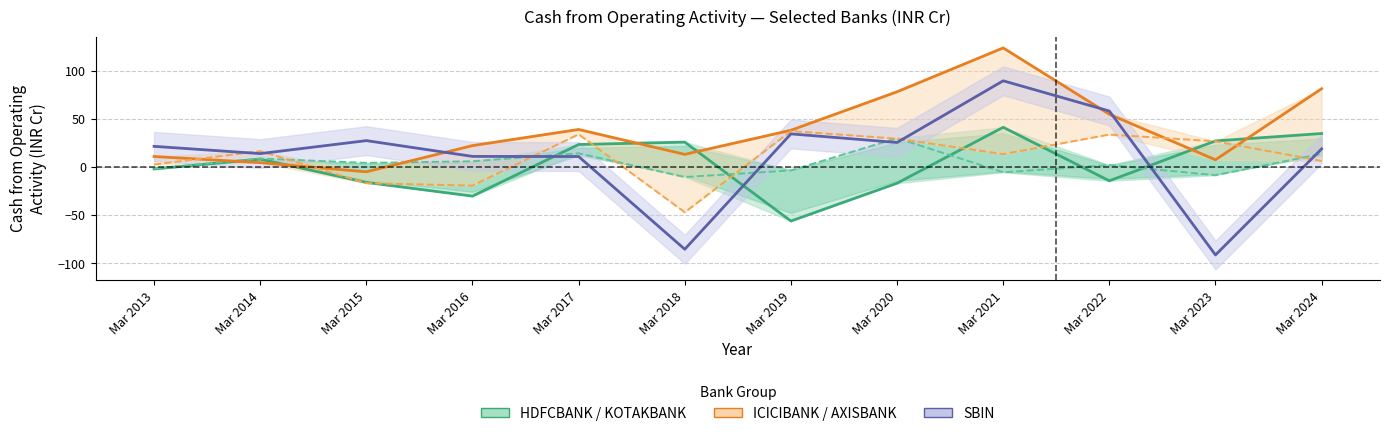

How many data points does each series have?

12